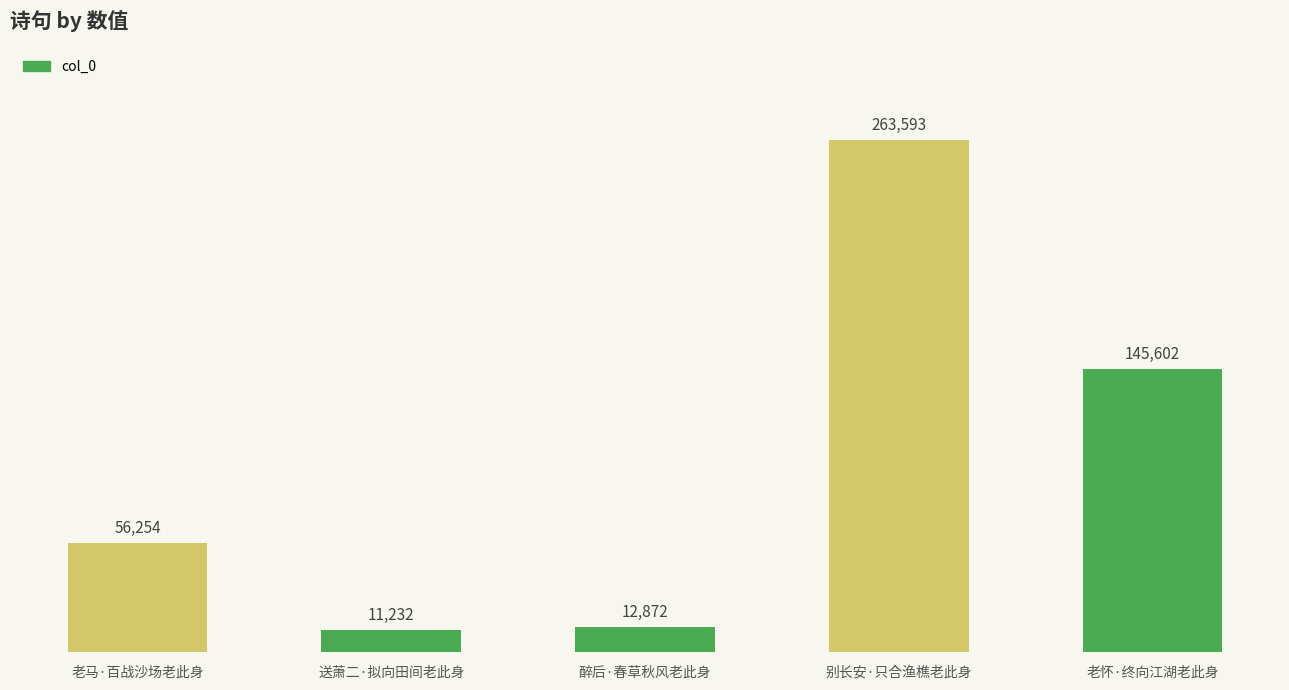

Which category has the highest value across all series?

别长安·只合渔樵老此身